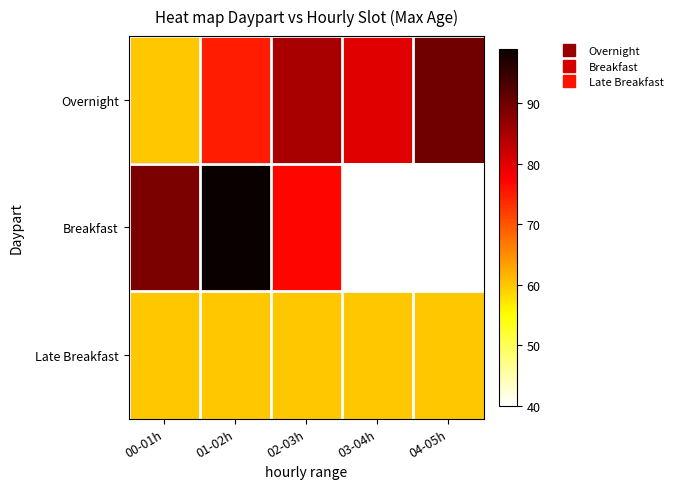

What is the difference between the highest and lowest values at 03-04h?

40